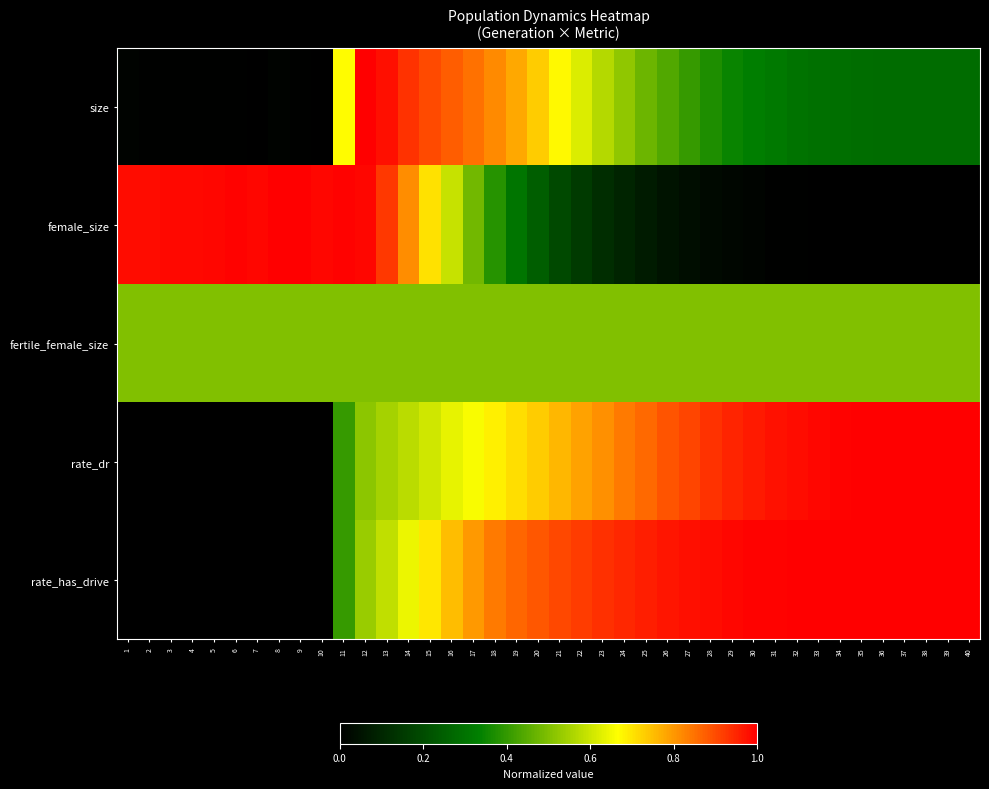

Which series has the largest total across all categories?

rate_has_drive